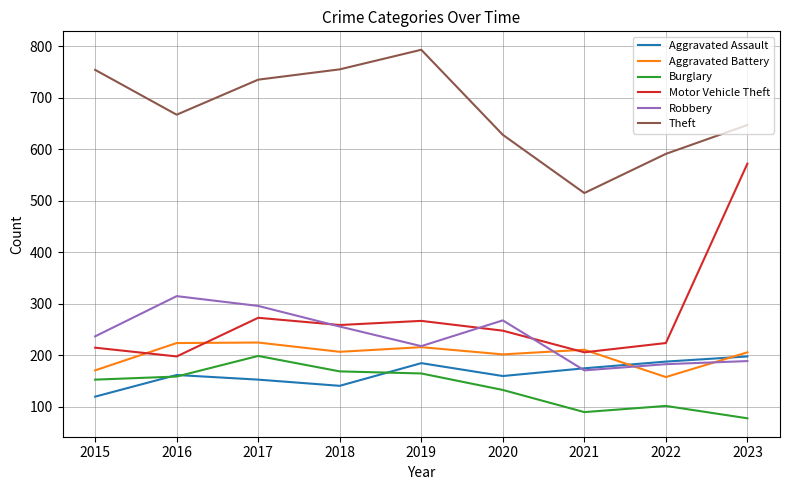

What are all the series names shown in the legend?

Aggravated Assault, Aggravated Battery, Burglary, Motor Vehicle Theft, Robbery, Theft